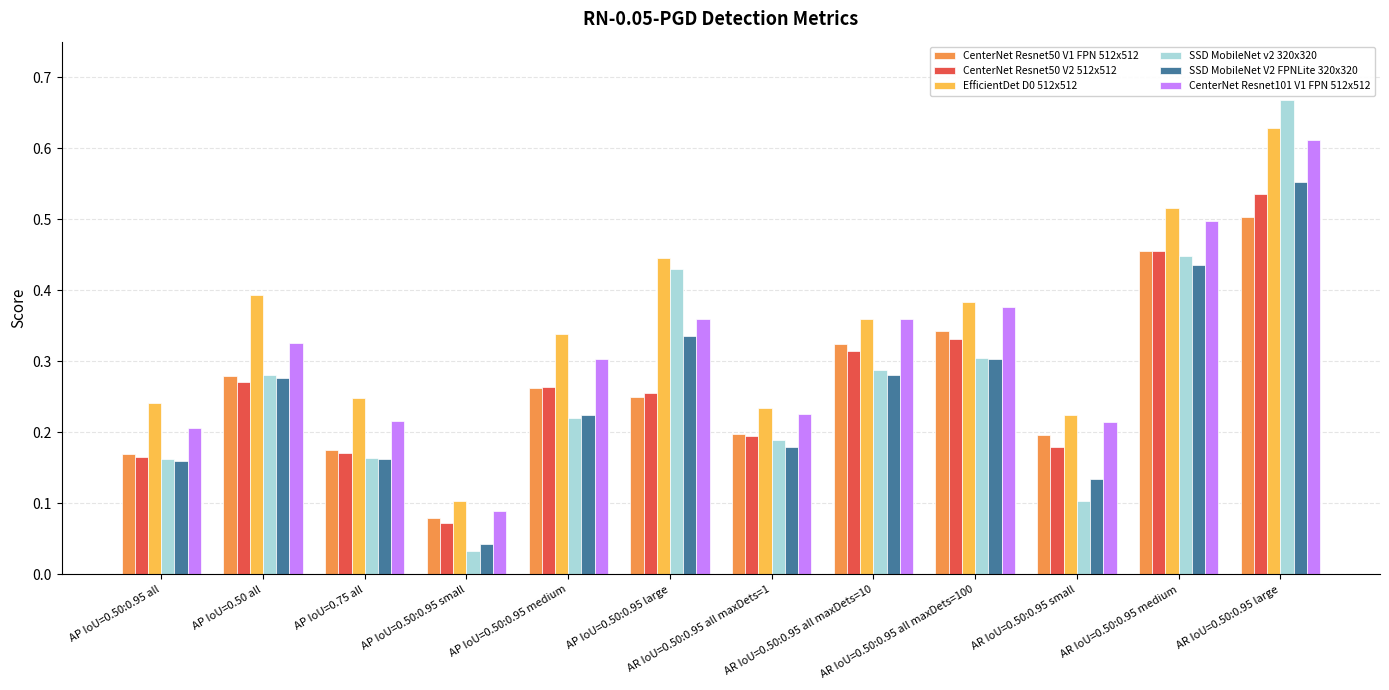

How many distinct data groups are displayed?

6